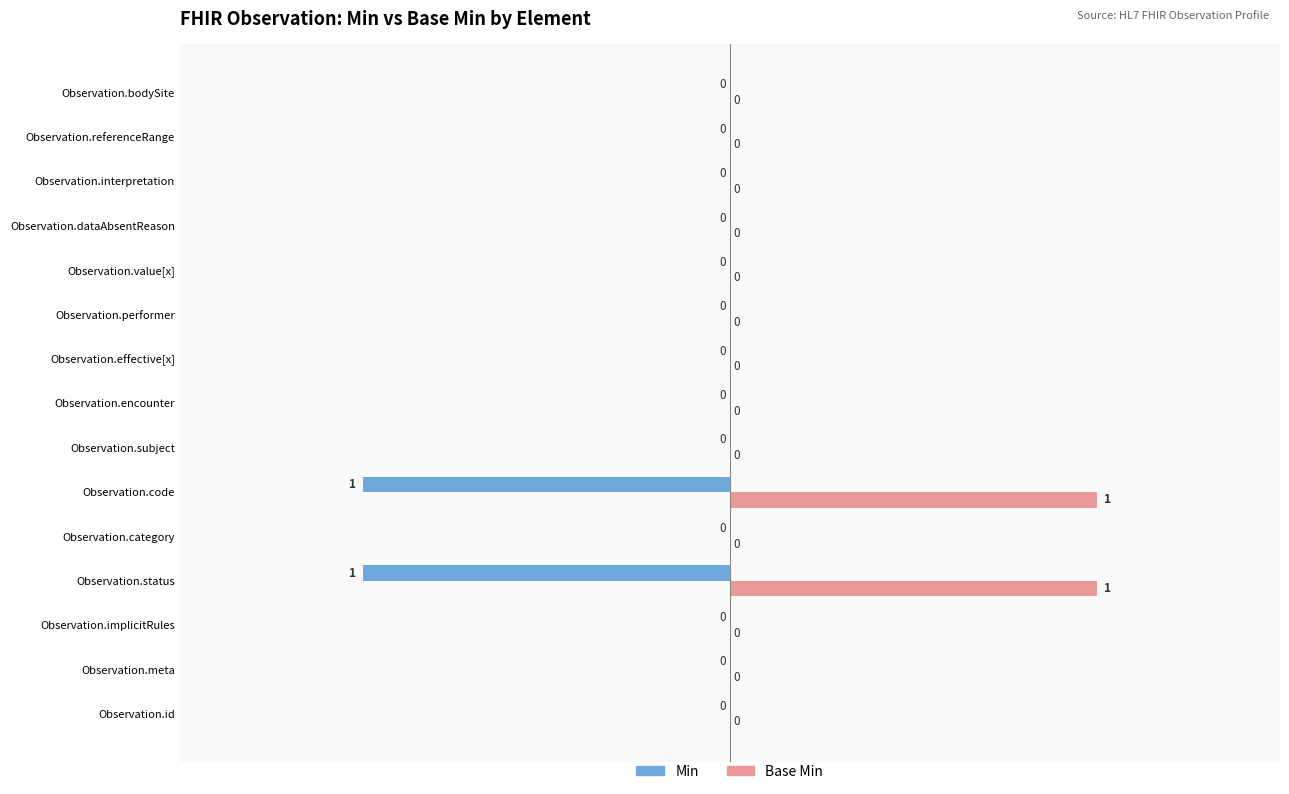

Which series has the largest total across all categories?

Base Min